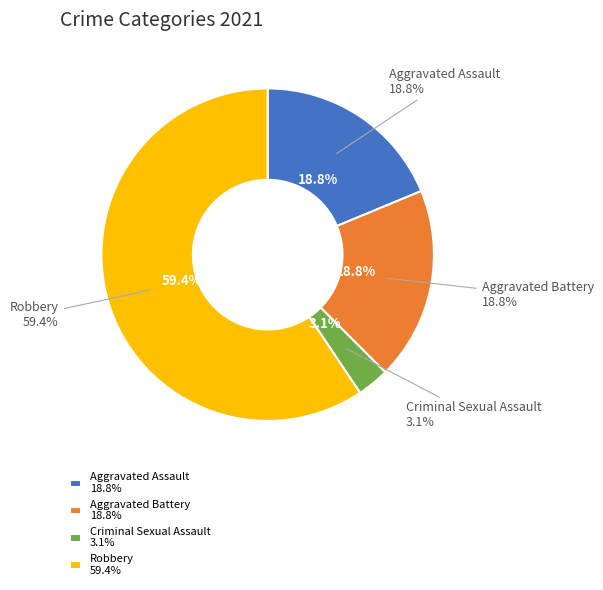

Do Criminal Sexual Assault and Robbery together represent more than half of the pie?

Yes